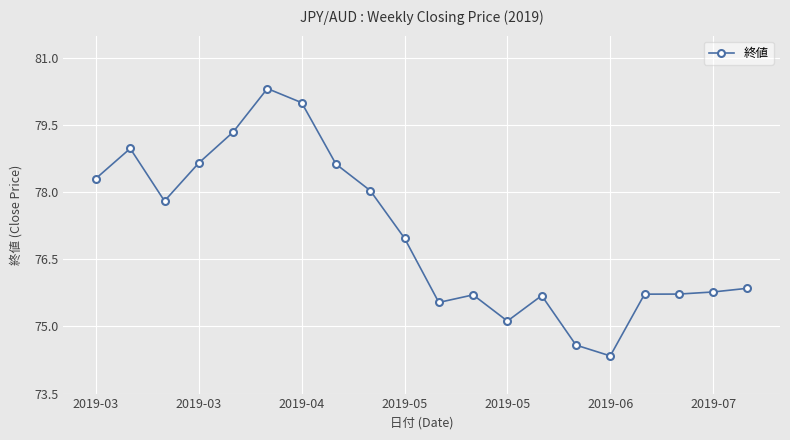

What is the value of the 12th point from the left?

75.7